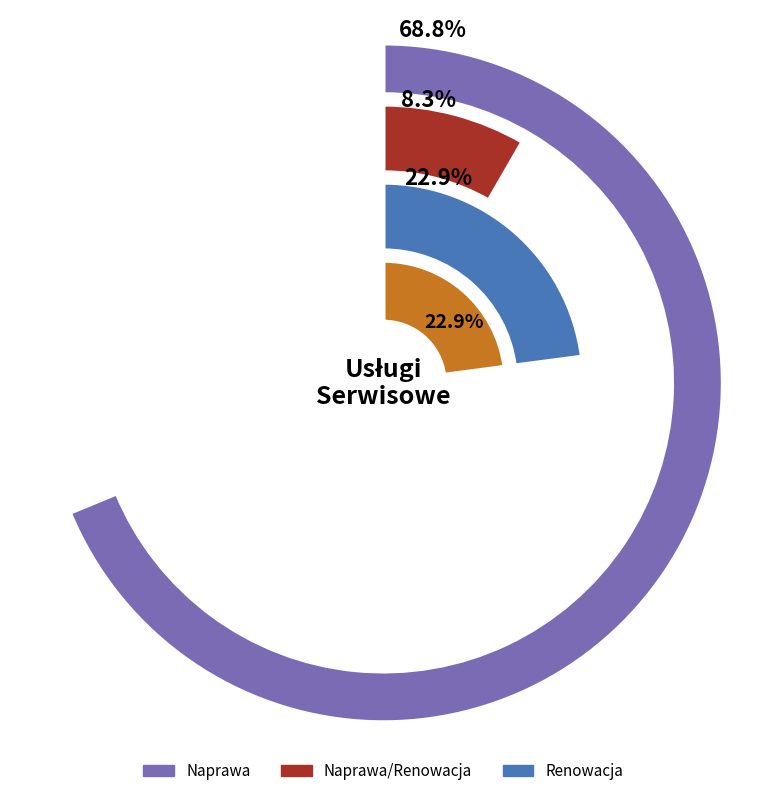

What percentage do Renowacja and Naprawa/Renowacja together represent?

31.2%